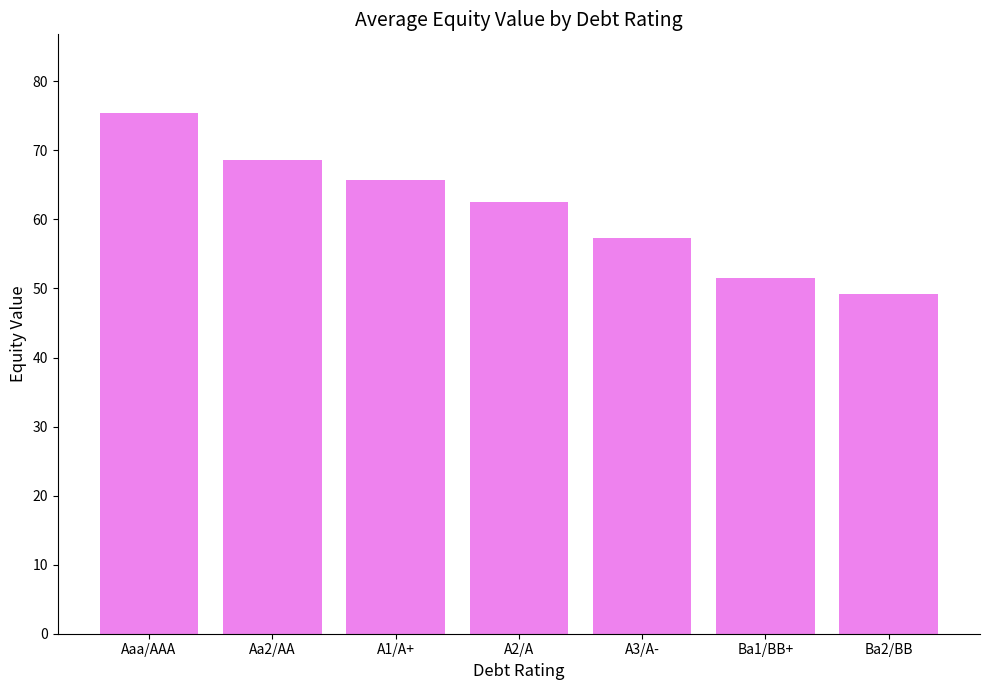

The chart shows a value of 39.3 at Aa2/AA. True or false?

False